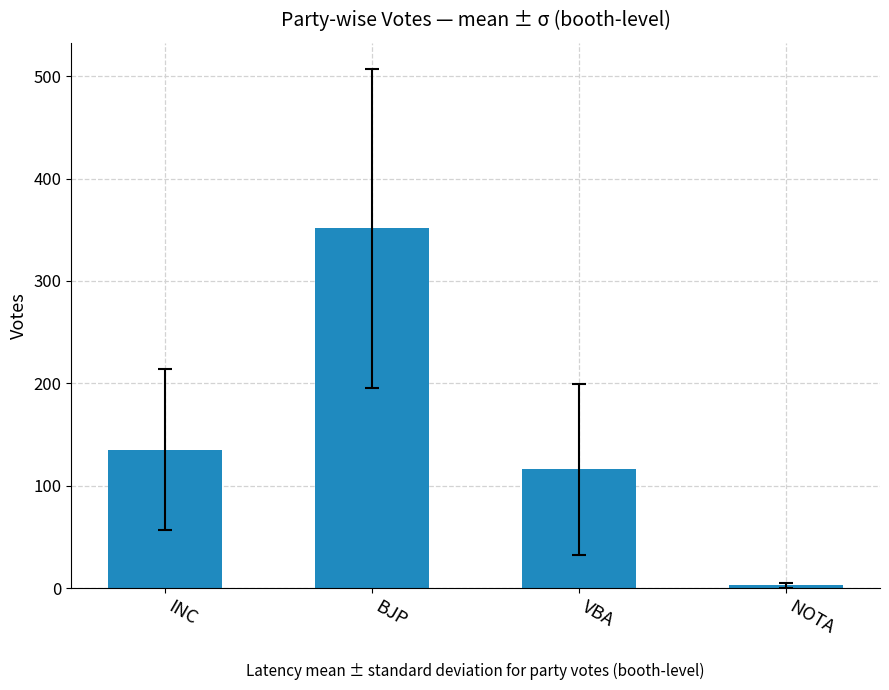

At which label is the value closest to 177?

INC